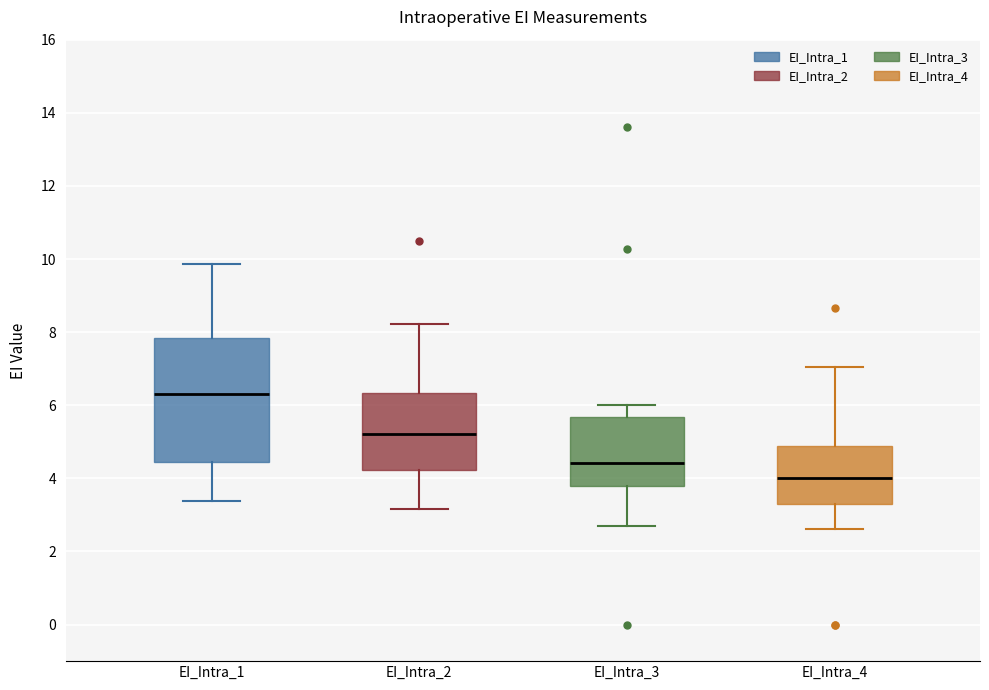

Reading left to right, transcribe this box plot: for each box, give where its median line is, the range the box spans, and where its two whiskers end, as read against the y-axis. The values are not printed on the chart, so give them approximately, as read against the axis.

EI_Intra_1: median 6.4, box 4.4 to 7.8, whiskers 3.4 to 9.8
EI_Intra_2: median 5.2, box 4.2 to 6.4, whiskers 3.2 to 8.2
EI_Intra_3: median 4.4, box 3.8 to 5.6, whiskers 2.8 to 6.0
EI_Intra_4: median 4.0, box 3.4 to 4.8, whiskers 2.6 to 7.0